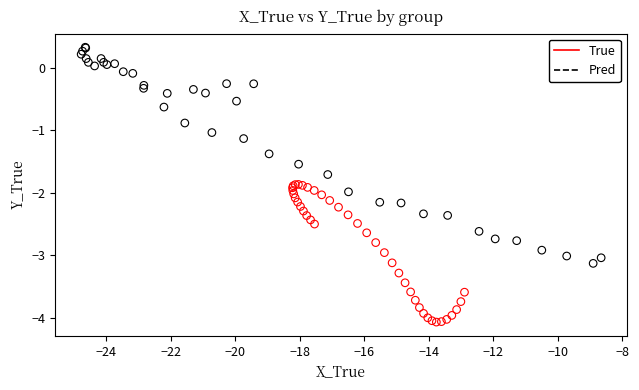

Which series contains the lowest Y value?

True